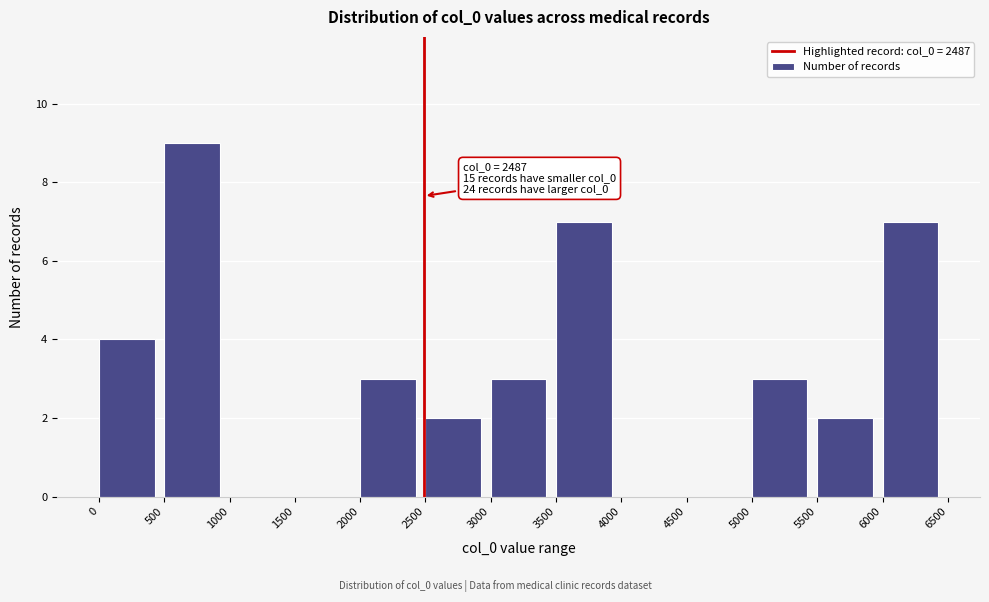

Over which range of the x-axis is the bar tallest?

500 to 1000